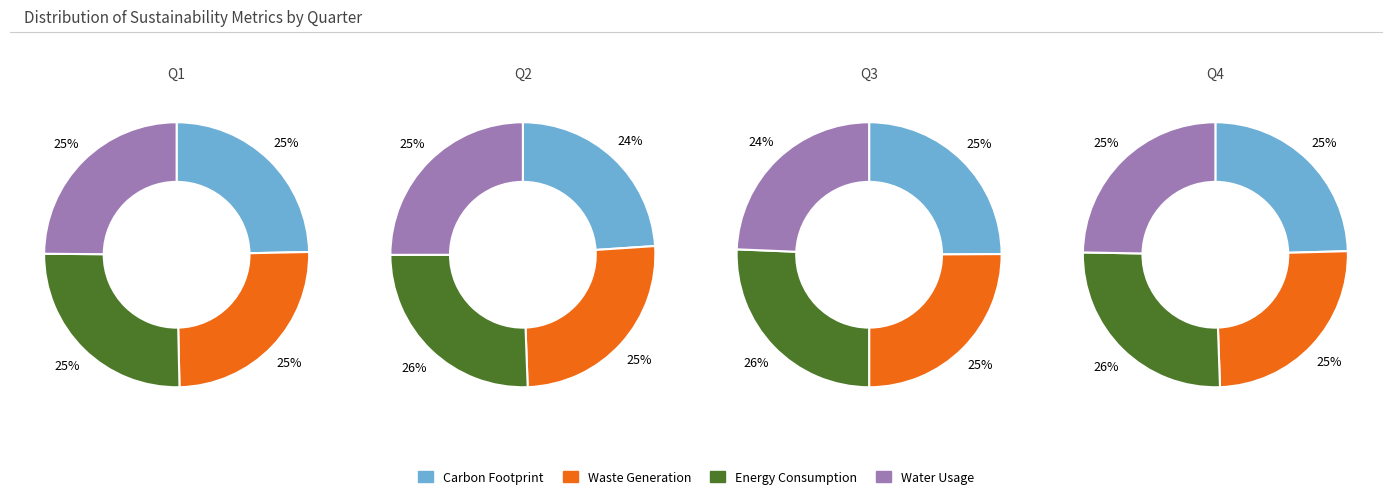

Rank the series by their average value, from highest to lowest.

Energy Consumption, Waste Generation, Water Usage, Carbon Footprint